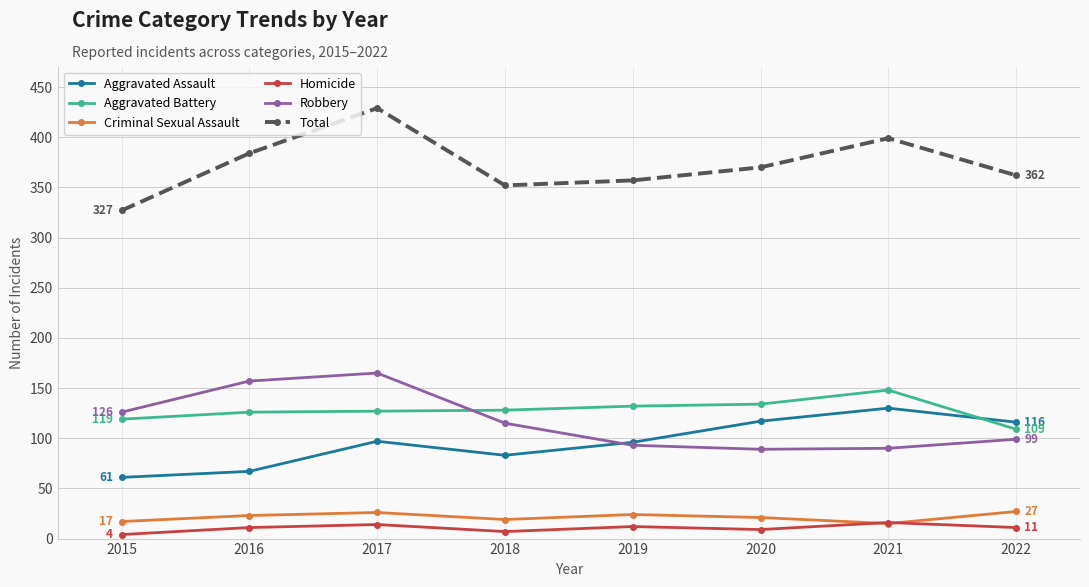

At how many categories does at least one series exceed 219?

8